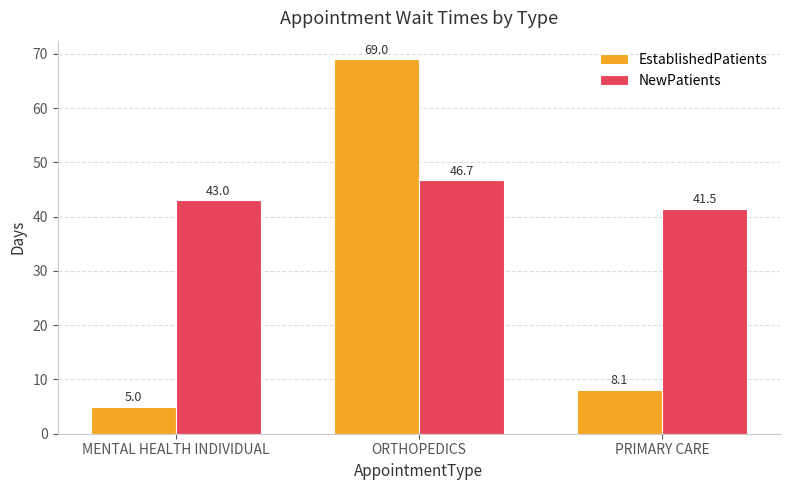

How many groups of bars are there?

3